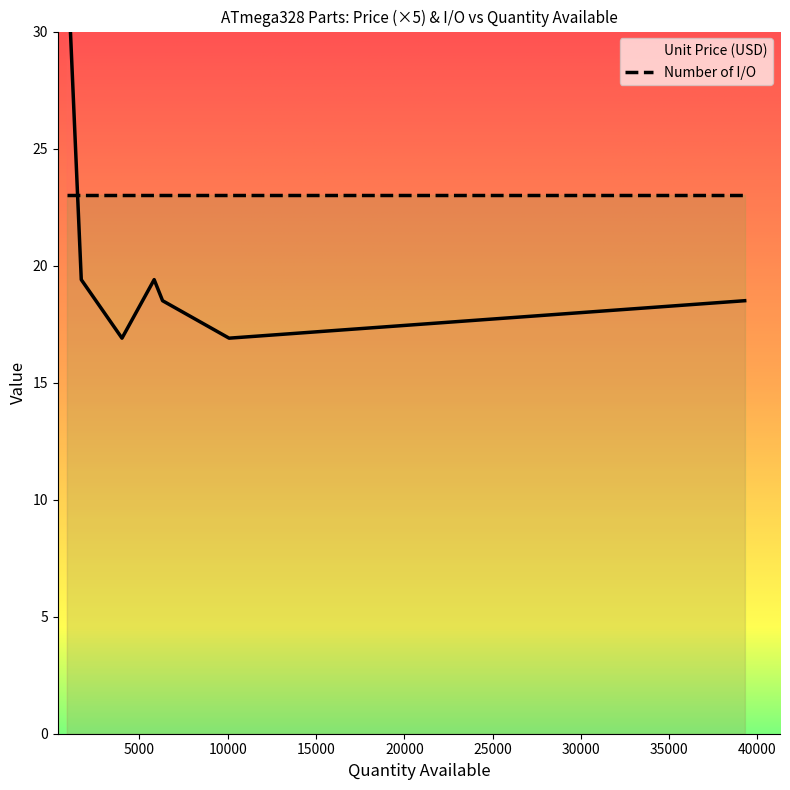

What are all the series names shown in the legend?

Unit Price (USD), Number of I/O